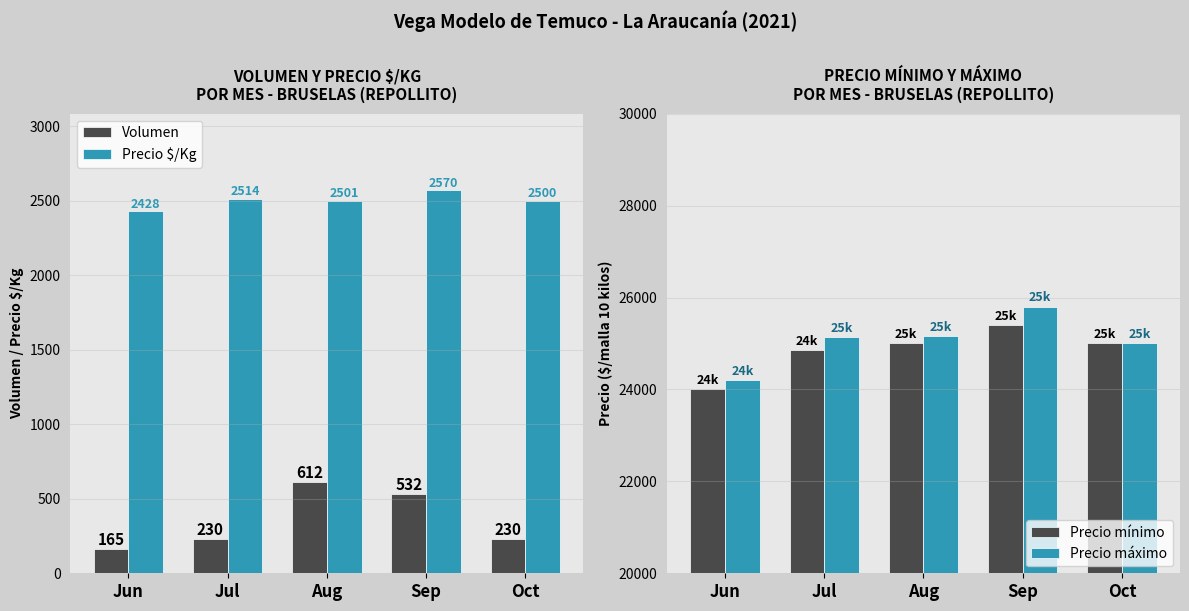

What is the difference between the maximum and minimum values in the Precio máximo series?

1600.0